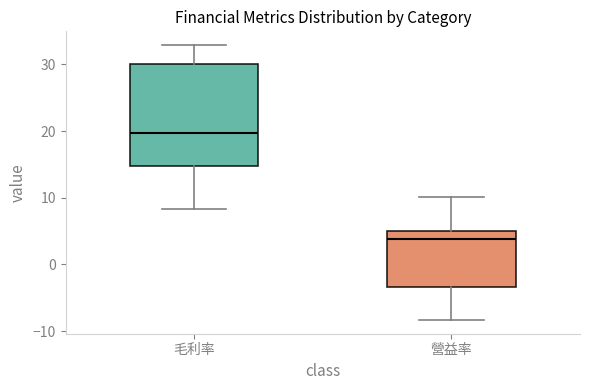

Which box has the lowest median line?

營益率